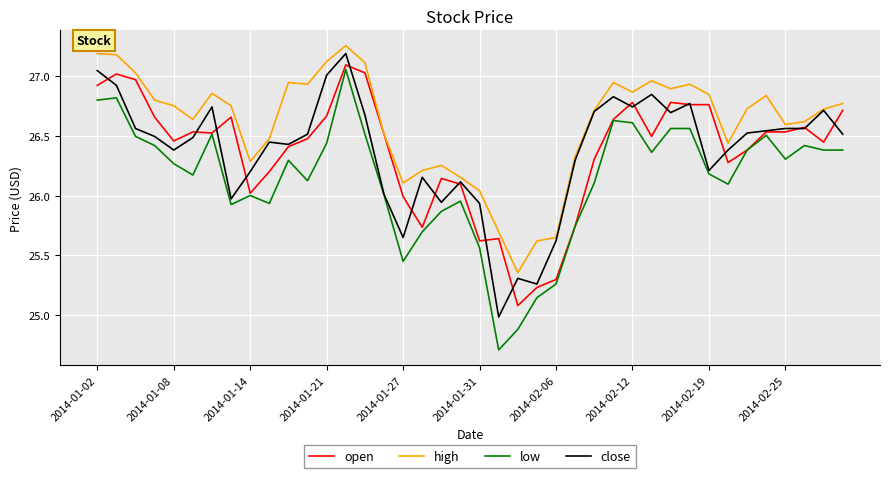

Which series has the widest spread of values?

low